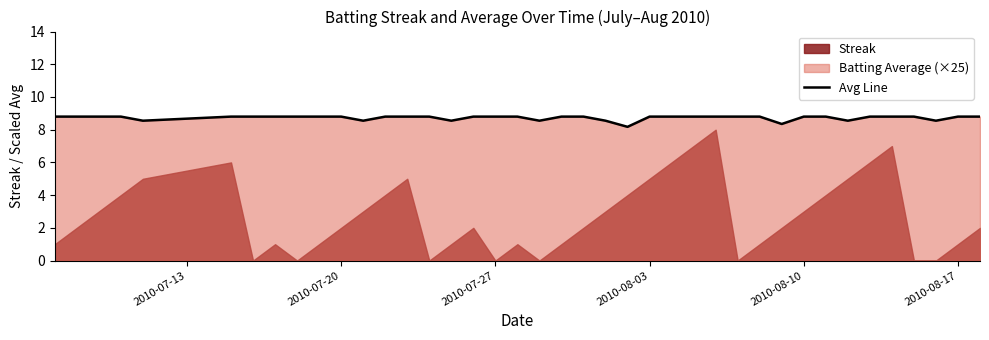

What is the maximum value for Avg Line?

8.8